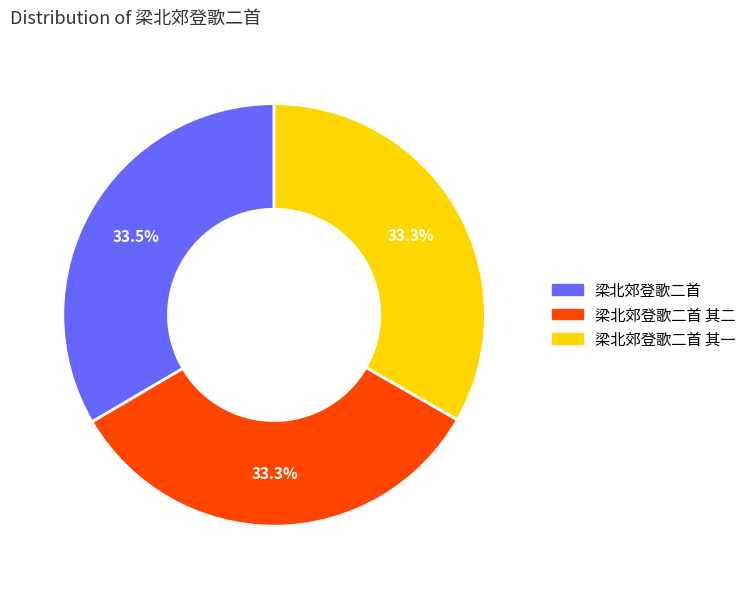

What is the total percentage of 梁北郊登歌二首 其二 and 梁北郊登歌二首 其一?

66.5%